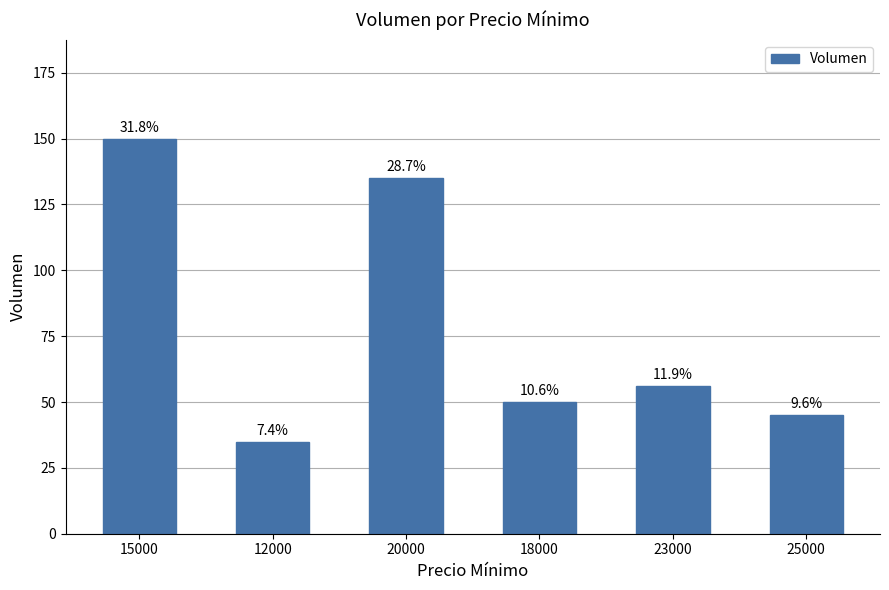

What is the greatest value displayed?

150